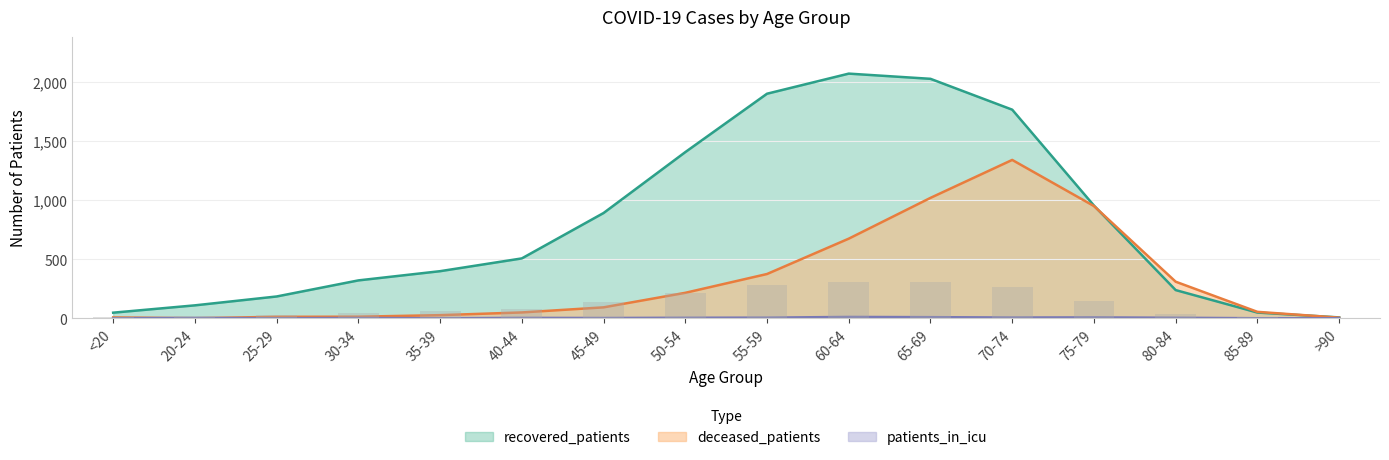

At how many categories does at least one series exceed 973?

5